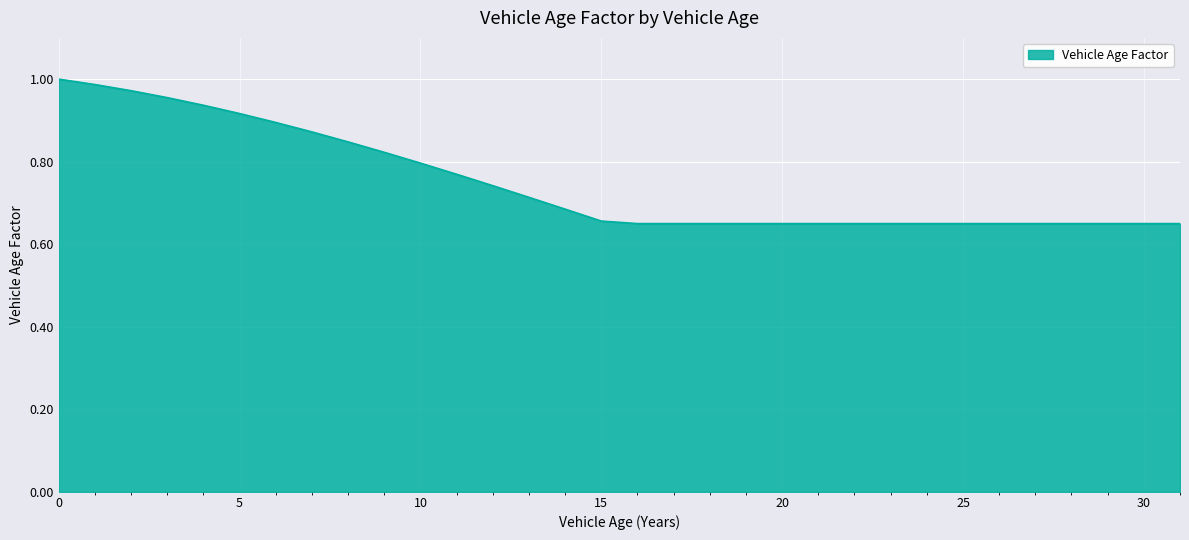

Count the number of categories in the chart.

32